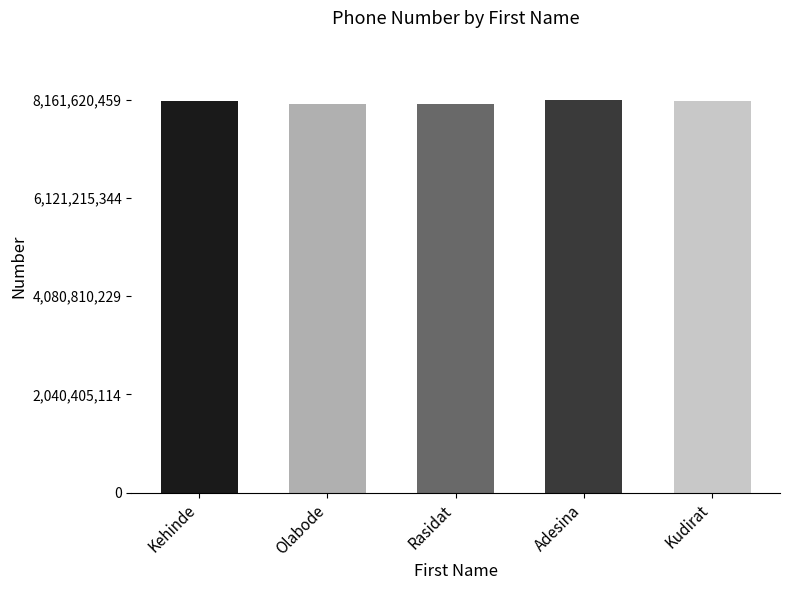

What is the sum of all values?

40567186255